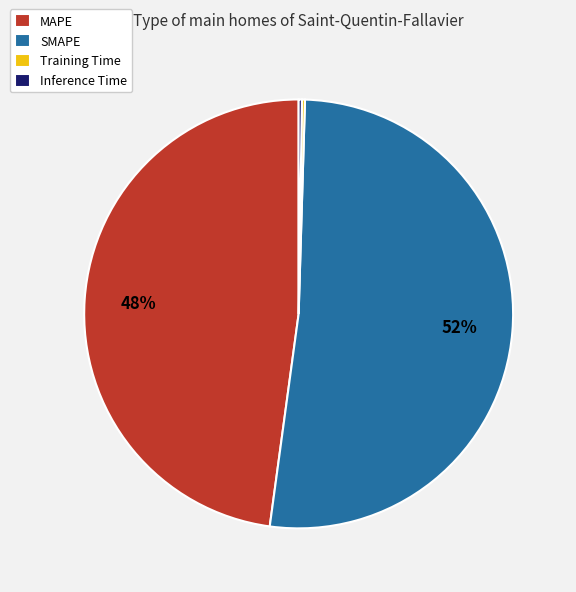

What percentage is the SMAPE slice, to the nearest percent?

52%